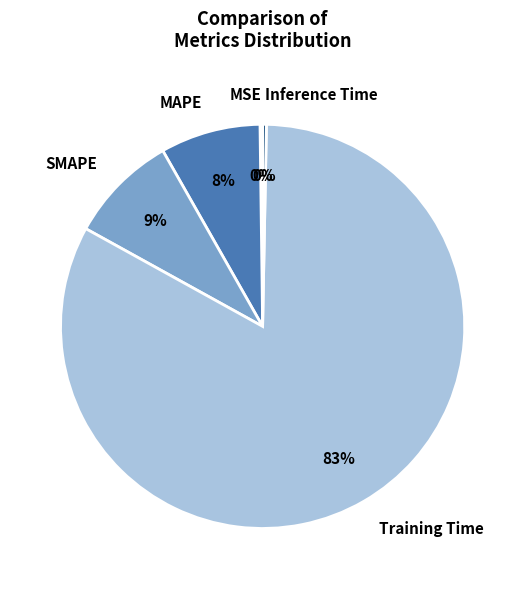

True or false: SMAPE accounts for 2% of the total.

False